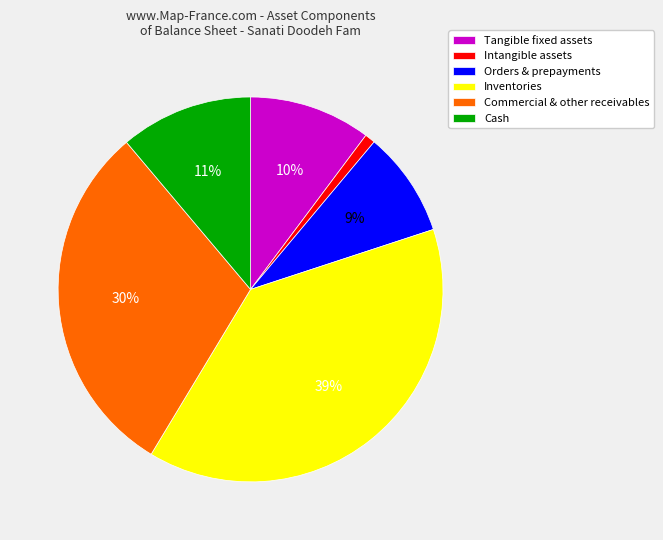

To the nearest percent, what is the difference between the largest and smallest slice percentages?

38%